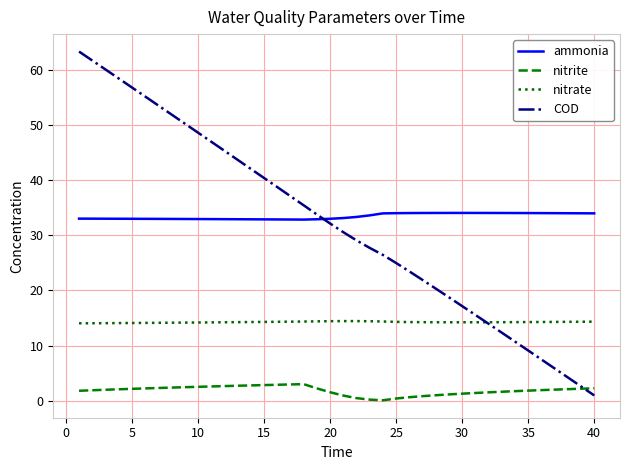

Which series has the widest spread of values?

COD